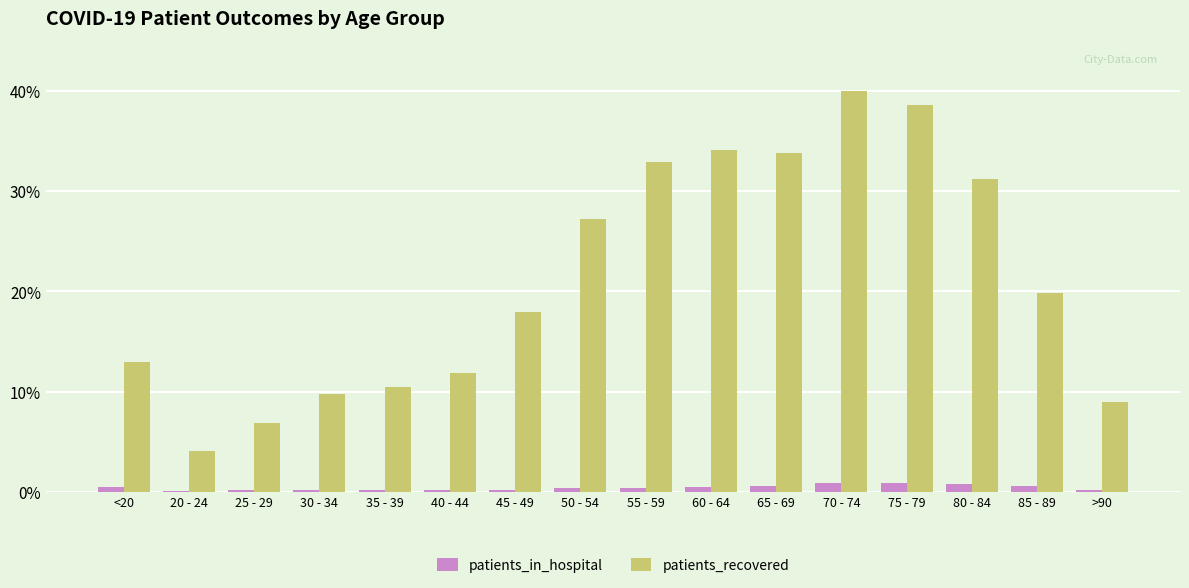

Between 70 - 74 and 85 - 89, which series saw the biggest shift?

patients_recovered